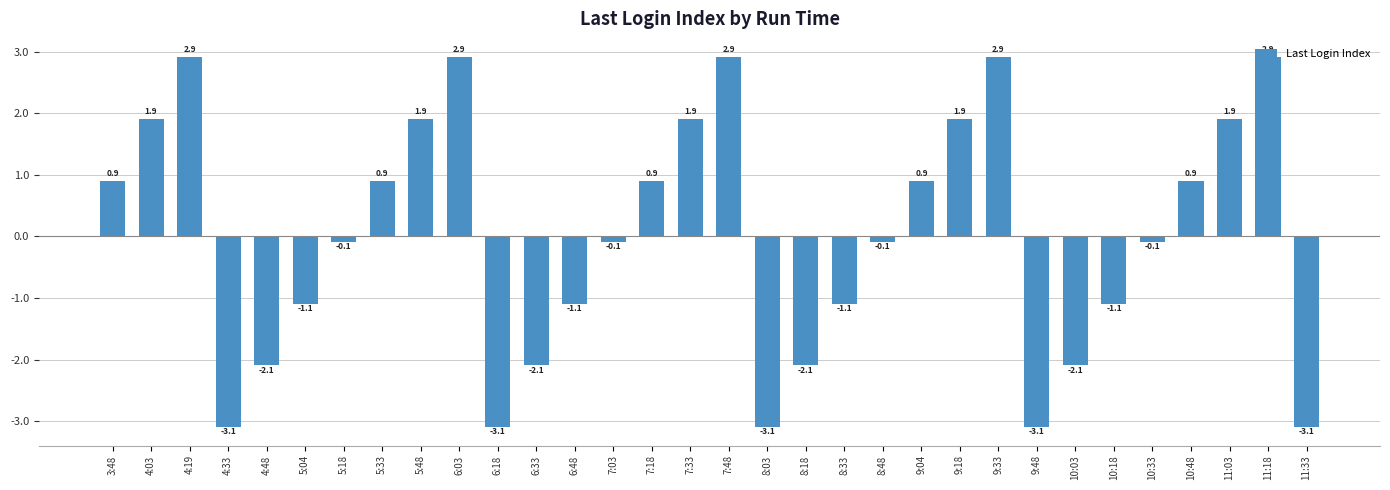

Reading left to right, list all the values displayed in this chart.

3:48=0.9	4:03=1.9	4:19=2.9	4:33=-3.1	4:48=-2.1	5:04=-1.1	5:18=-0.1	5:33=0.9	5:48=1.9	6:03=2.9	6:18=-3.1	6:33=-2.1	6:48=-1.1	7:03=-0.1	7:18=0.9	7:33=1.9	7:48=2.9	8:03=-3.1	8:18=-2.1	8:33=-1.1	8:48=-0.1	9:04=0.9	9:18=1.9	9:33=2.9	9:48=-3.1	10:03=-2.1	10:18=-1.1	10:33=-0.1	10:48=0.9	11:03=1.9	11:18=2.9	11:33=-3.1